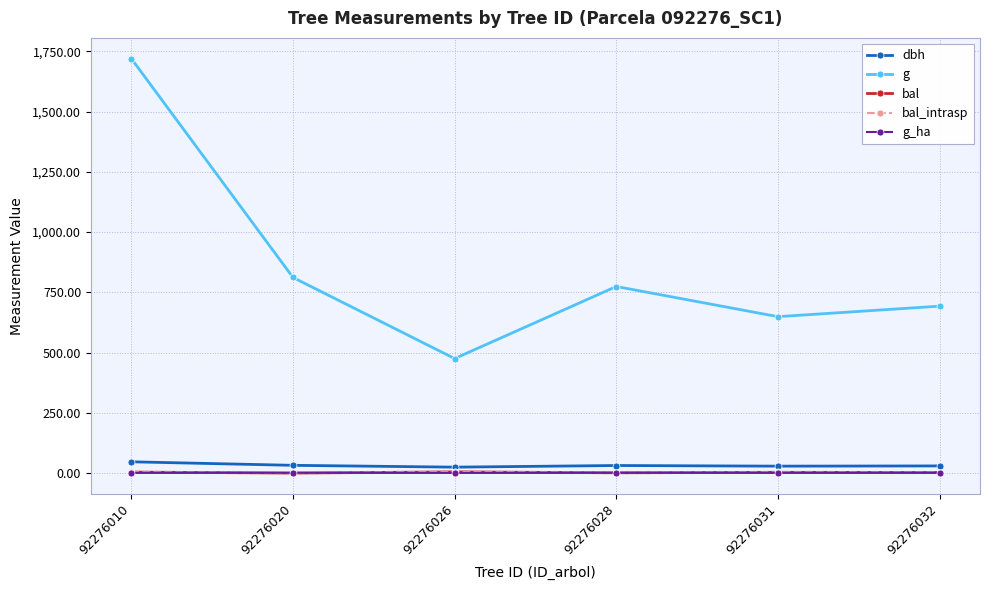

How many values in bal_intrasp are above zero?

5